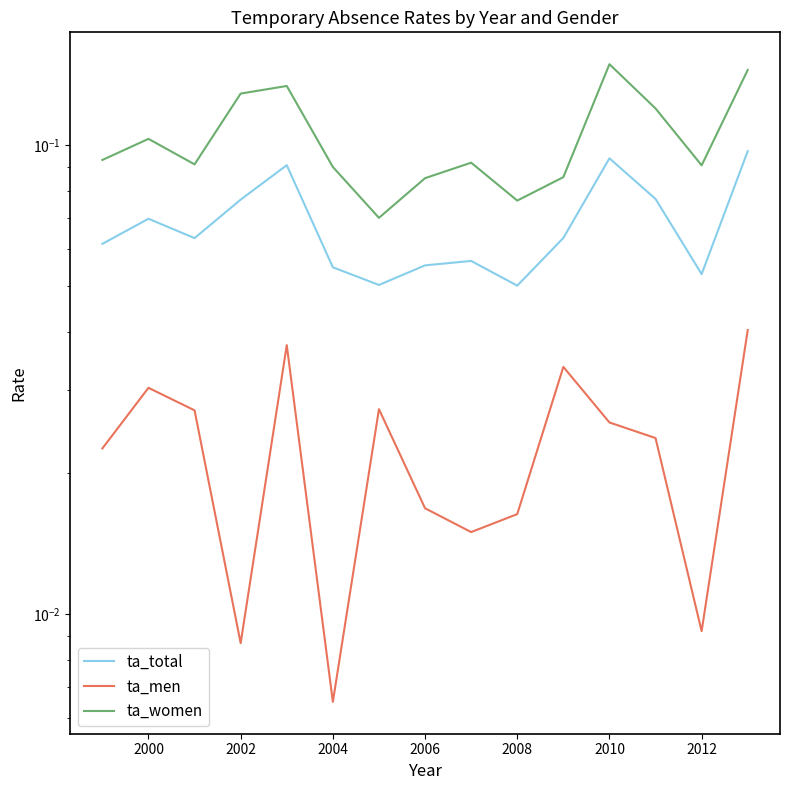

Which series has the largest total across all categories?

ta_women